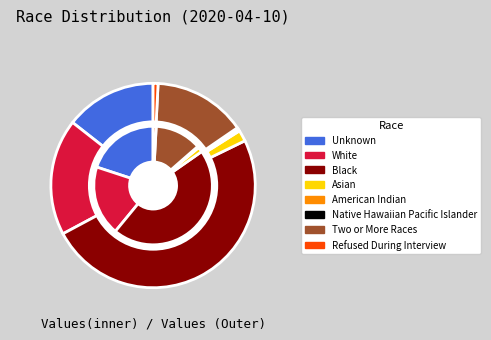

What is the change in value from Unknown to Asian?

-331